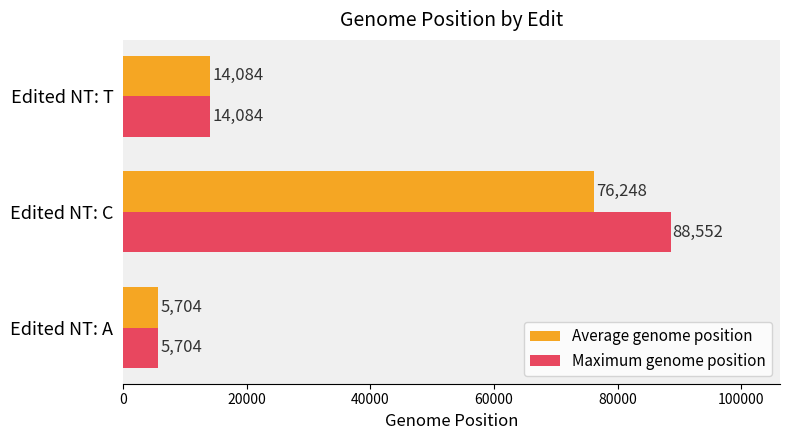

Which series has the largest total across all categories?

Maximum genome position